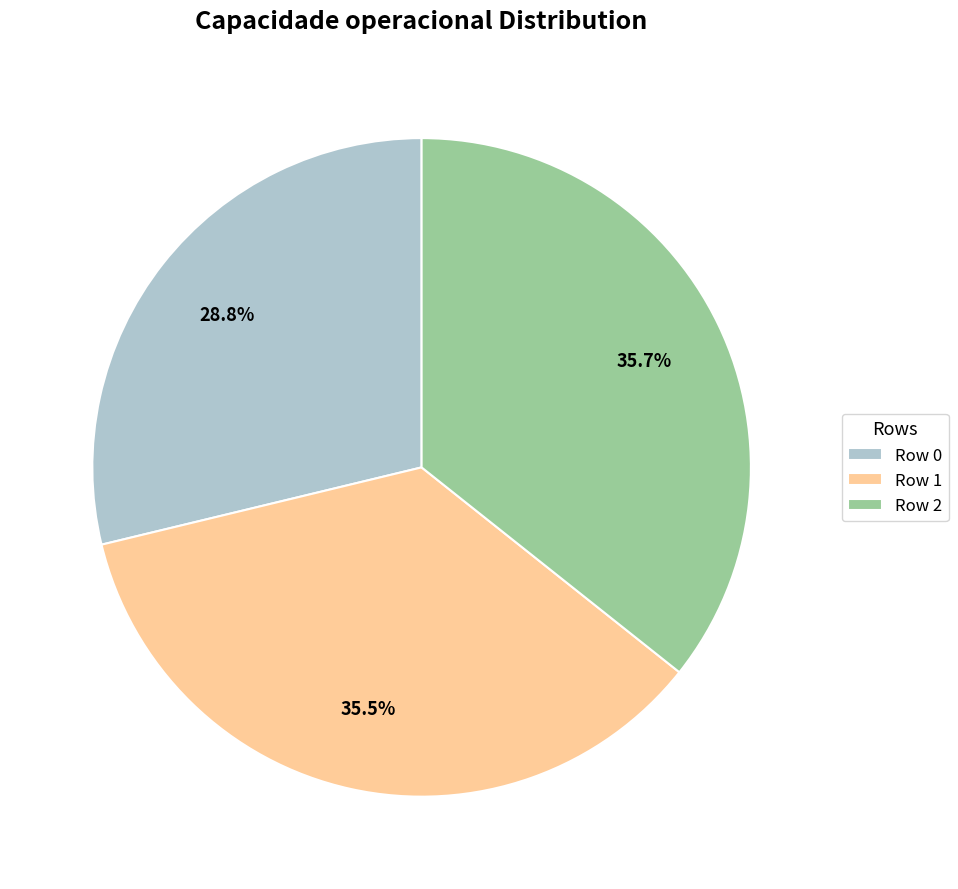

Is there any slice that represents more than half of the pie?

No